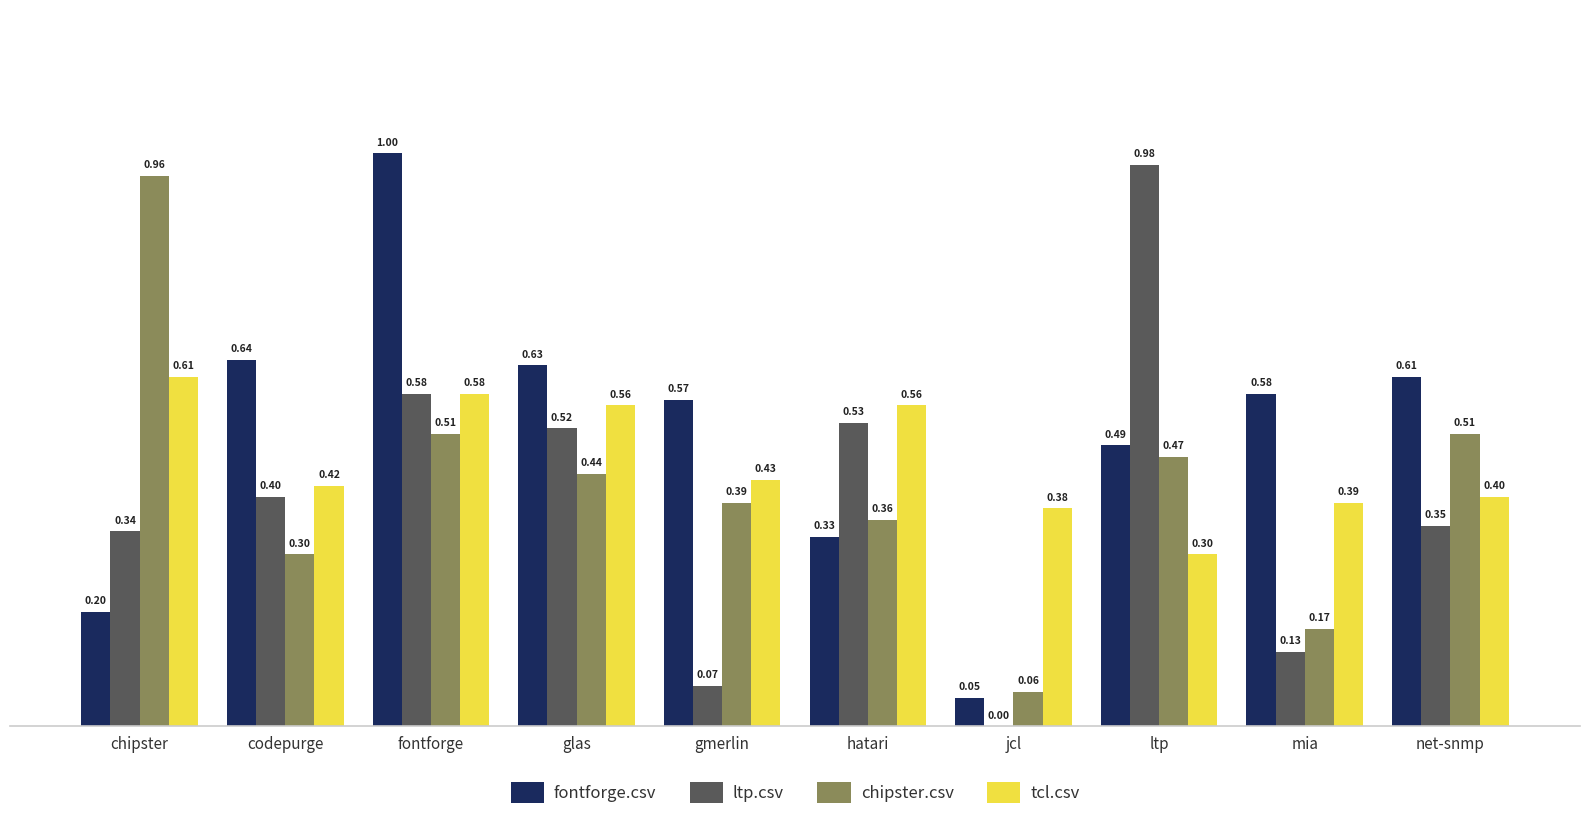

Between gmerlin and ltp, which series saw the biggest shift?

ltp.csv